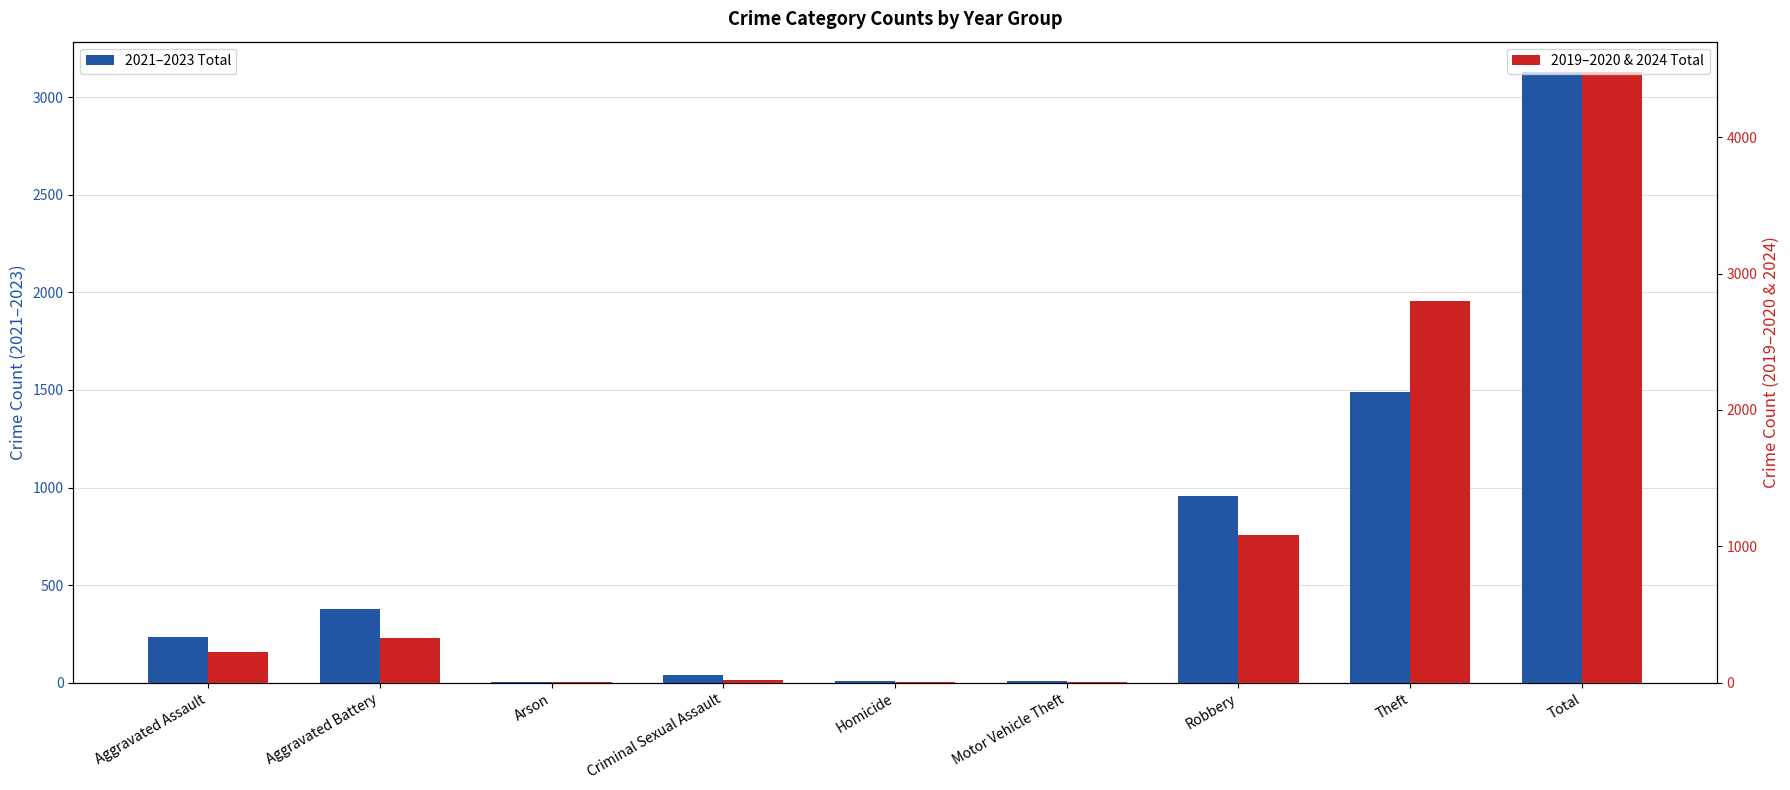

Which has a higher value, Robbery or Aggravated Assault?

Robbery